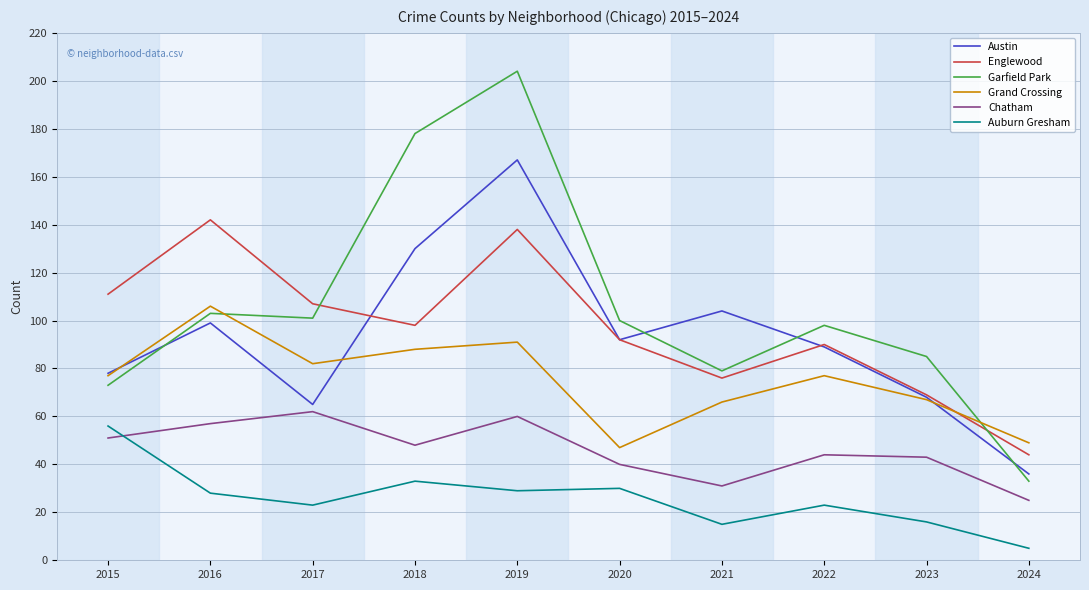

Which series has the largest total across all categories?

Garfield Park